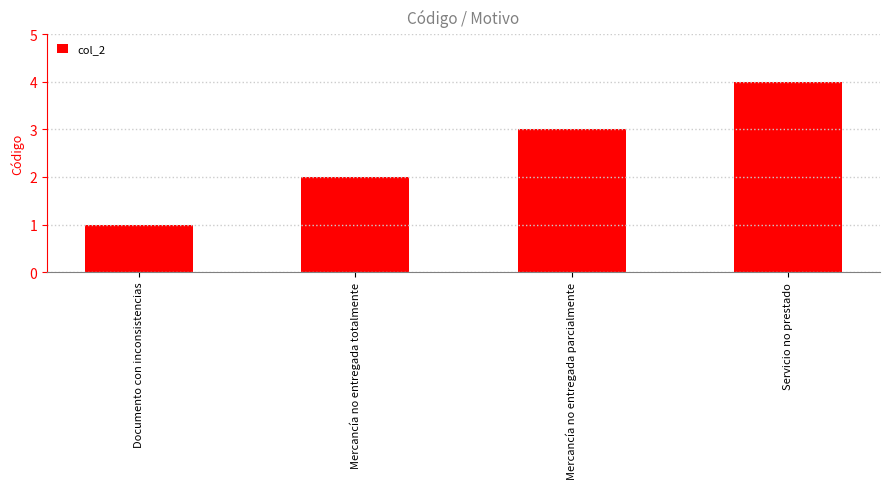

Is it true that the value at Mercancía no entregada parcialmente is 3?

True